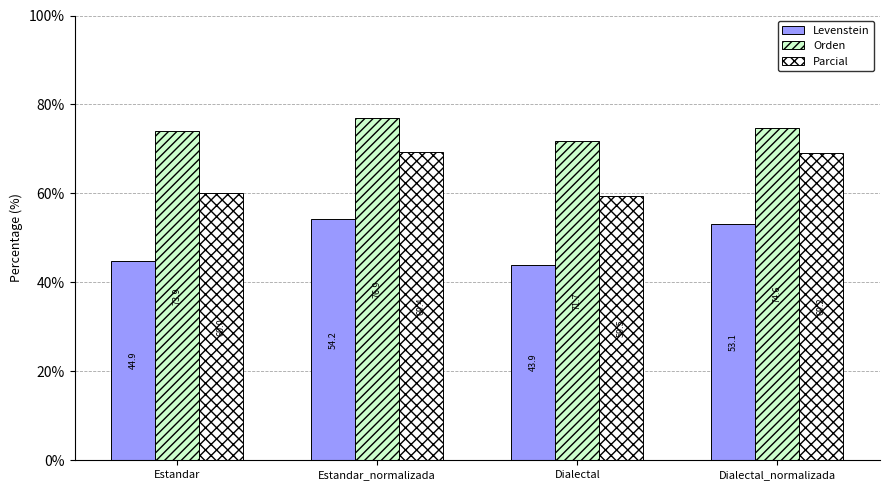

At which label does Orden first exceed 74?

Estandar_normalizada